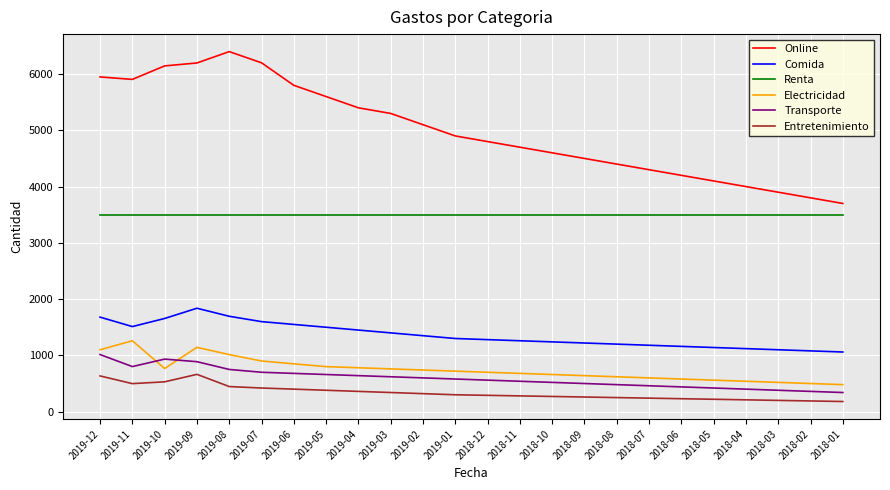

At how many categories does at least one series exceed 2873?

24